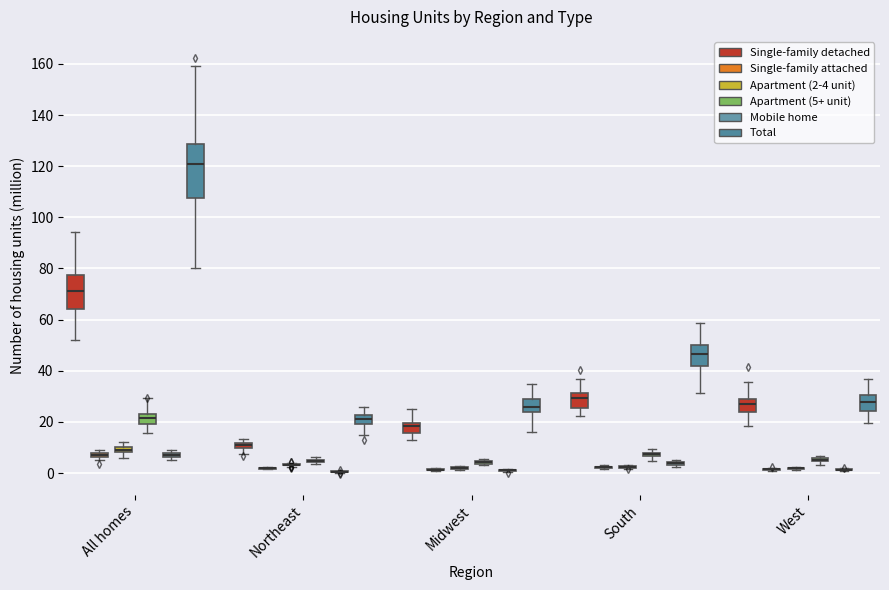

Comparing the boxes themselves (not the whiskers), which one is the tallest?

All homes (Total)